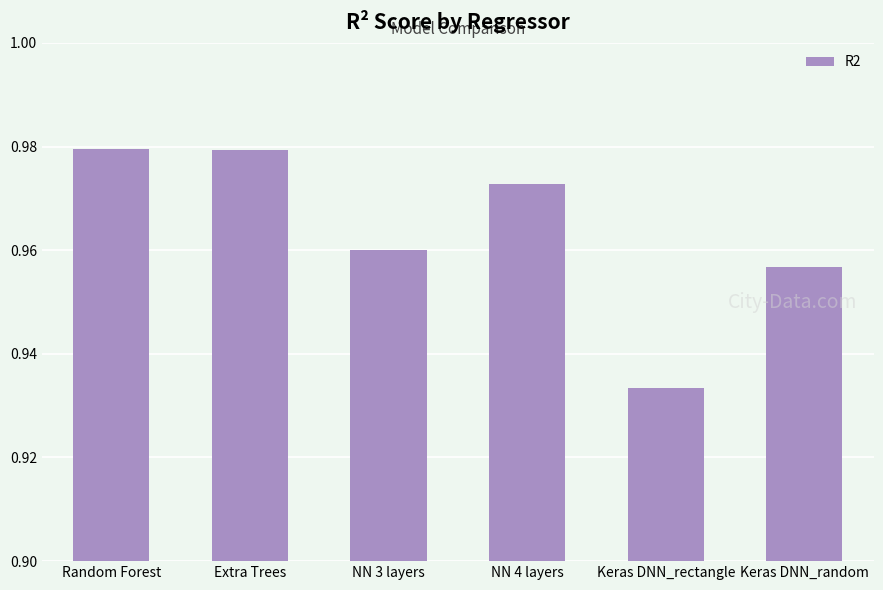

What is the label of the 6th bar from the left?

Keras DNN_random